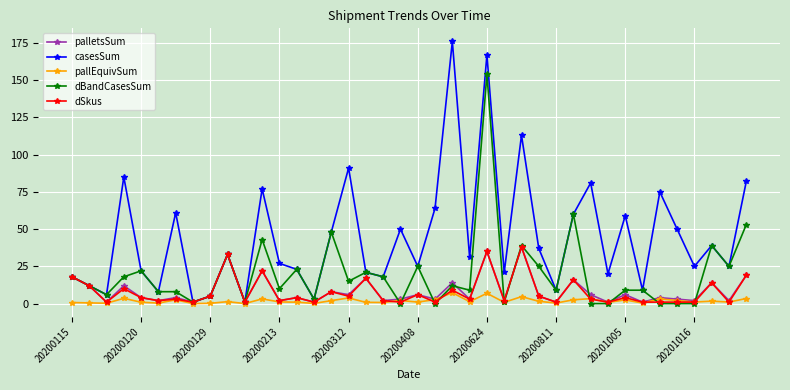

What is the average value of the pallEquivSum series?

1.8